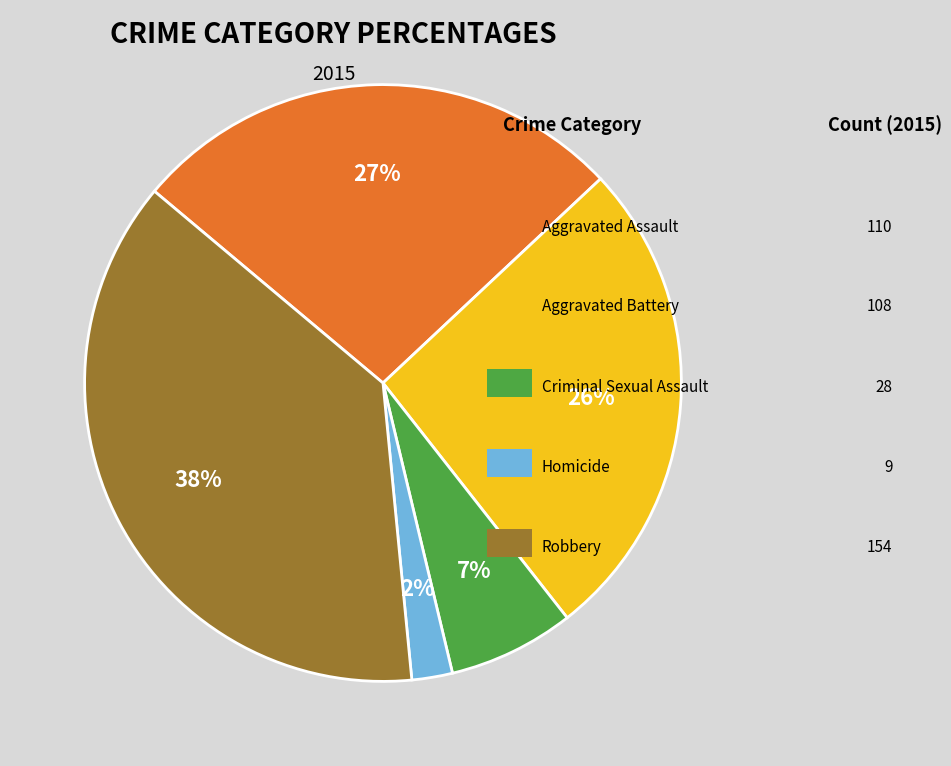

To the nearest percent, what is the average slice percentage?

20%